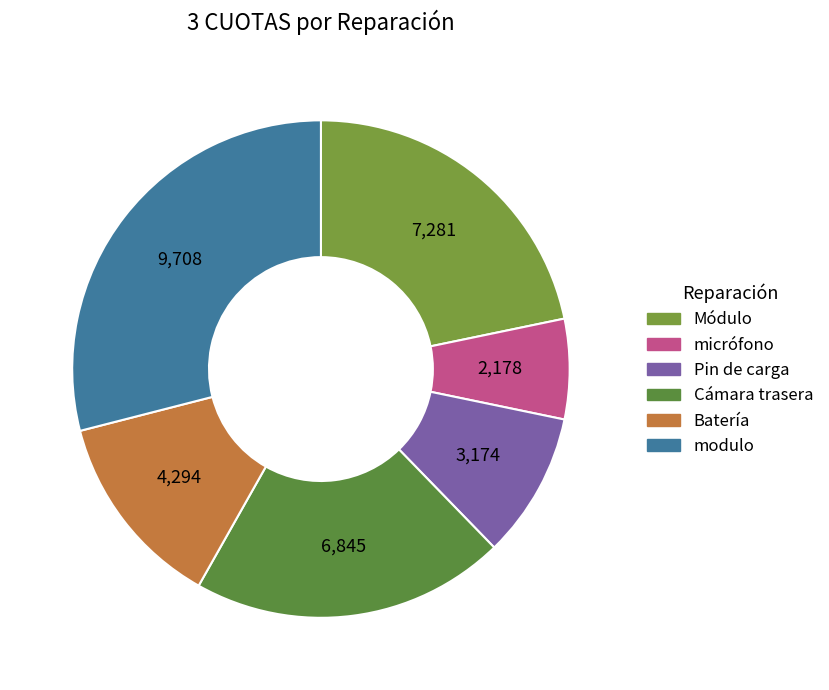

Count the number of slices in the pie.

6